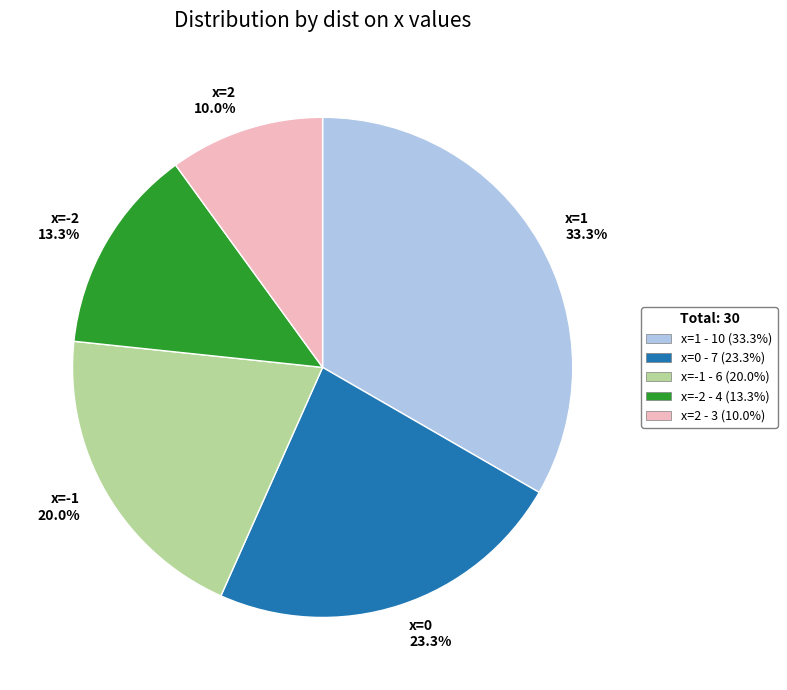

Approximately how many times larger is the value at x=-1 compared to x=2?

2.0